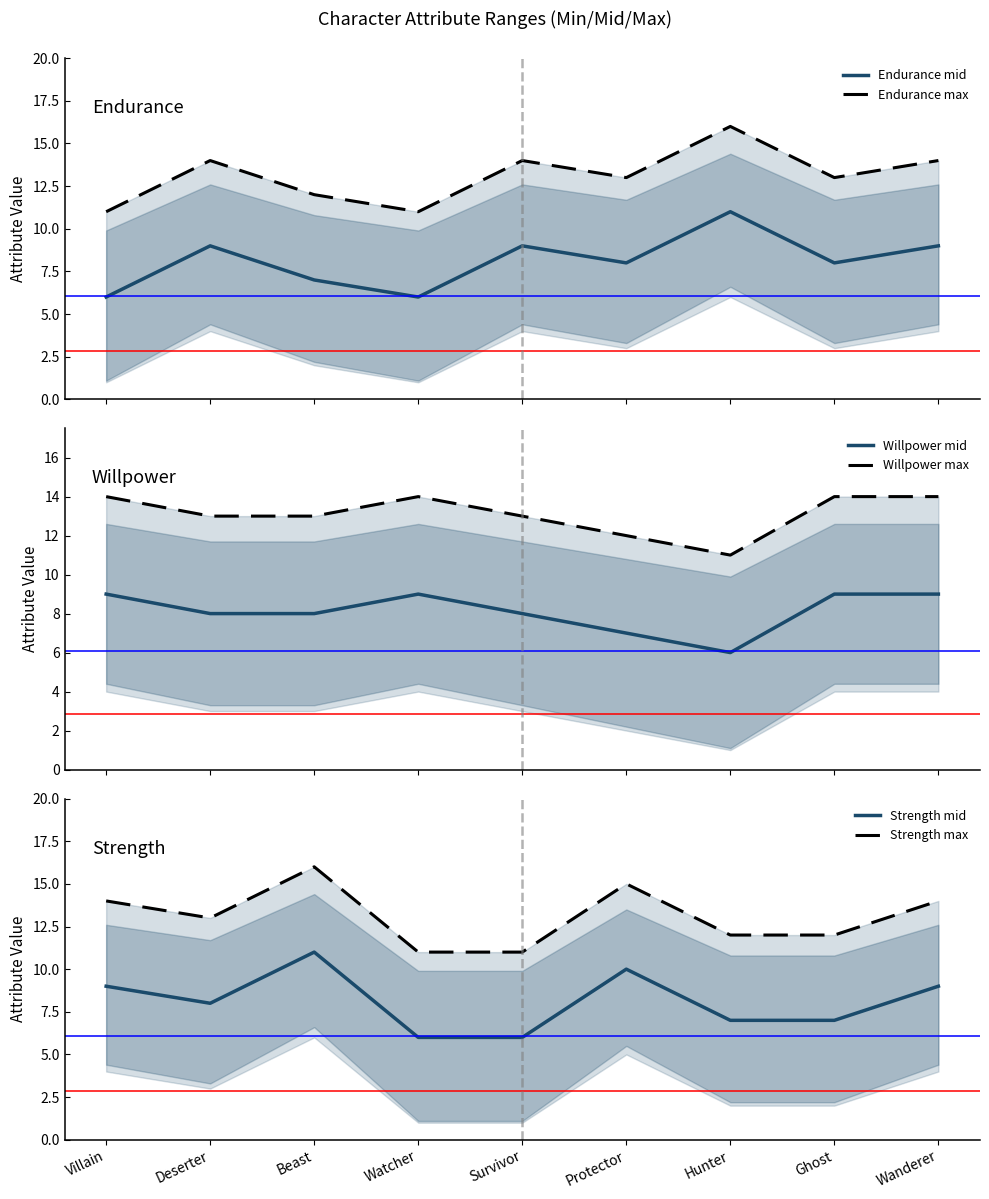

Count the Strength mid values in the range 7 to 9.

5